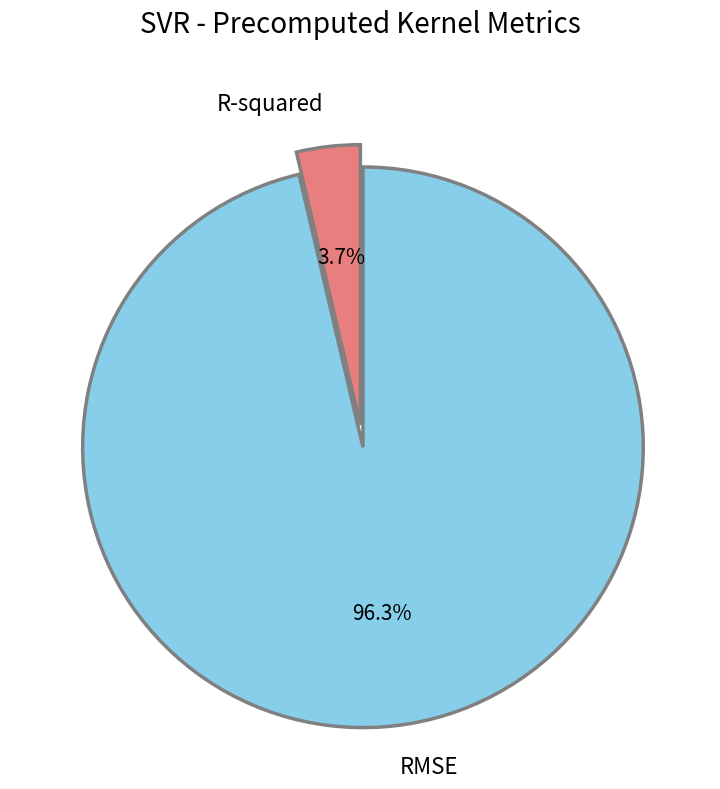

What is the majority slice?

RMSE